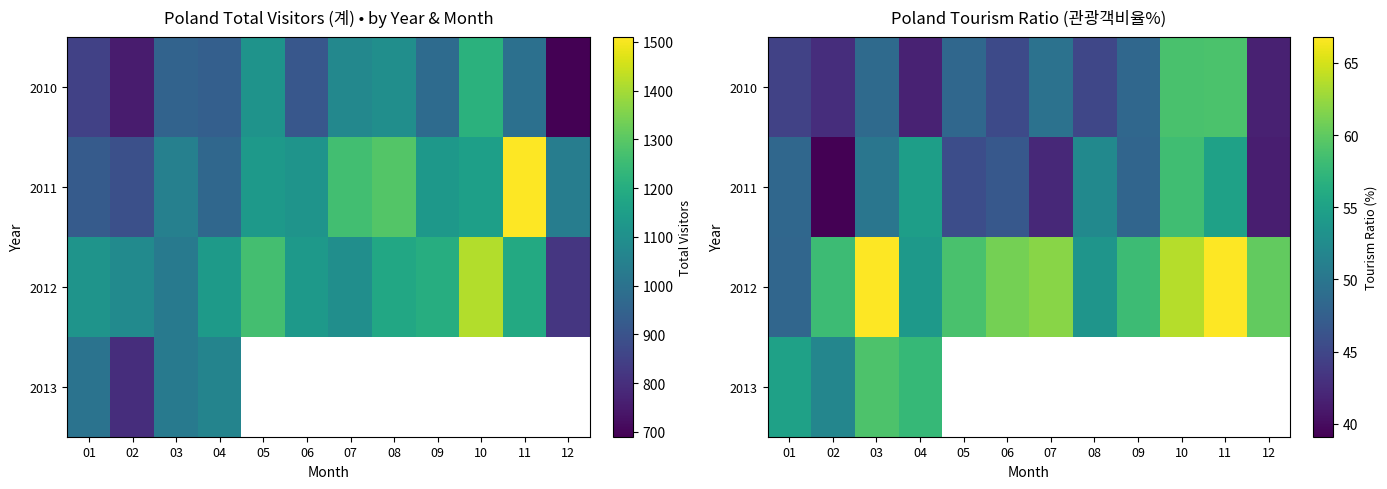

Read the 2010 value at 09.

48.3